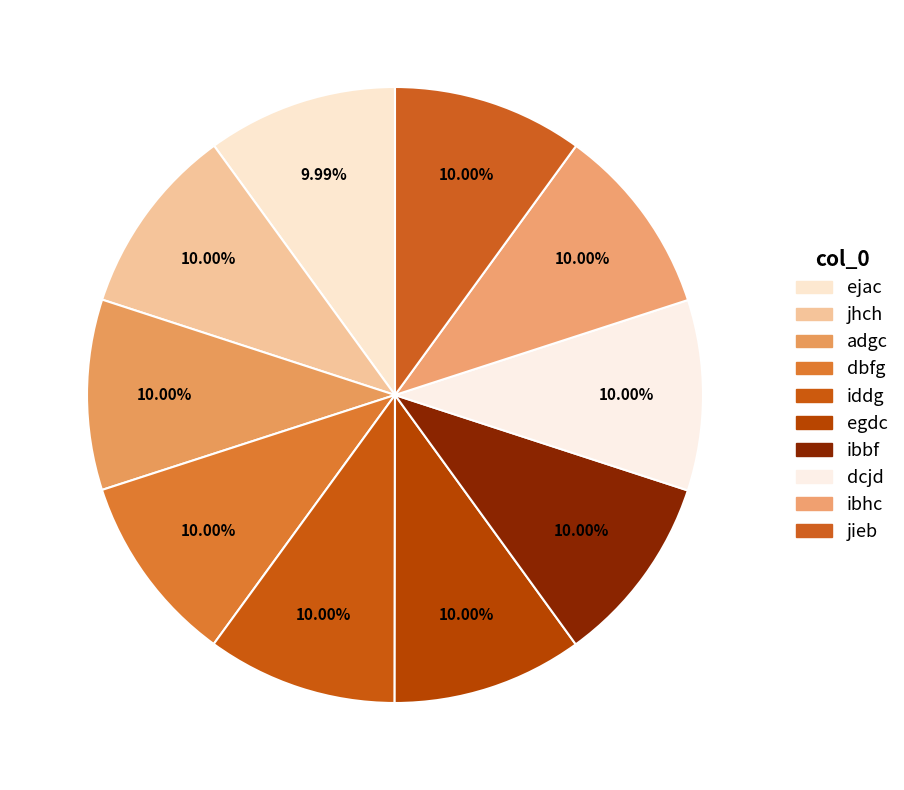

What is the largest slice in the pie chart?

dcjd